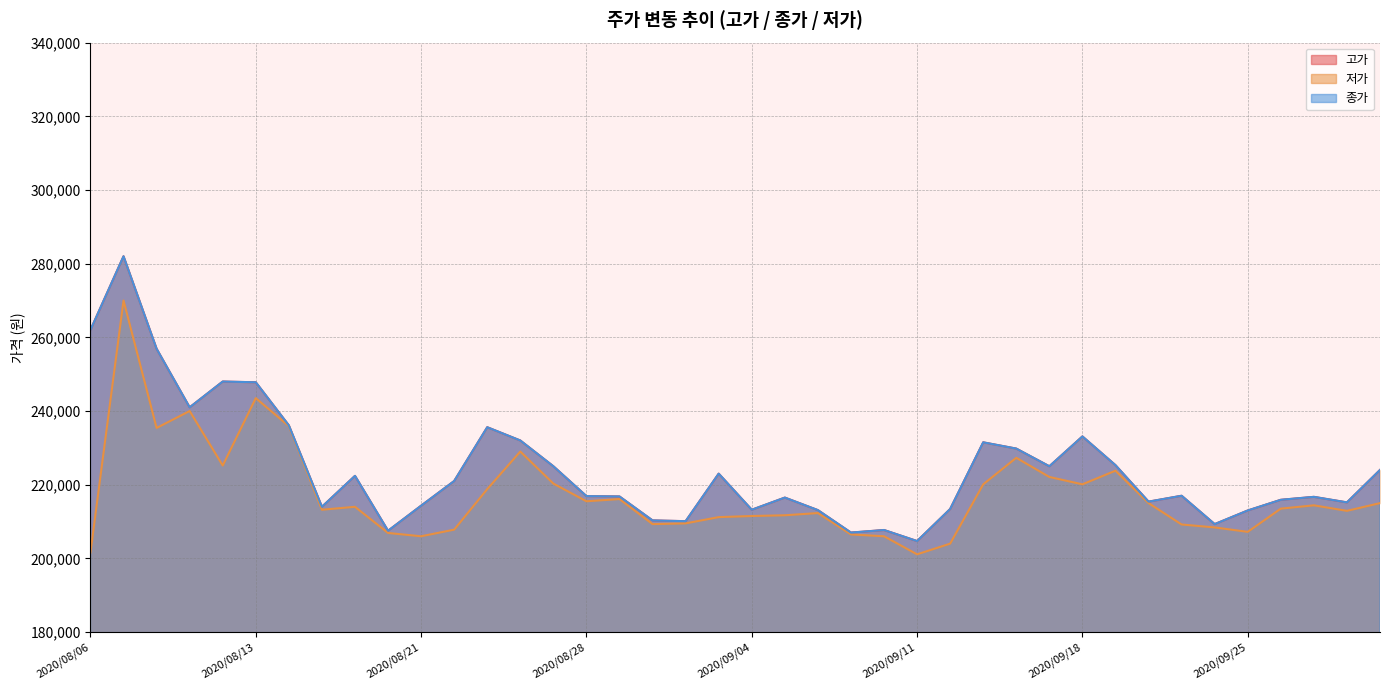

What is the value of the 저가 point at the 33rd from the left?

215000